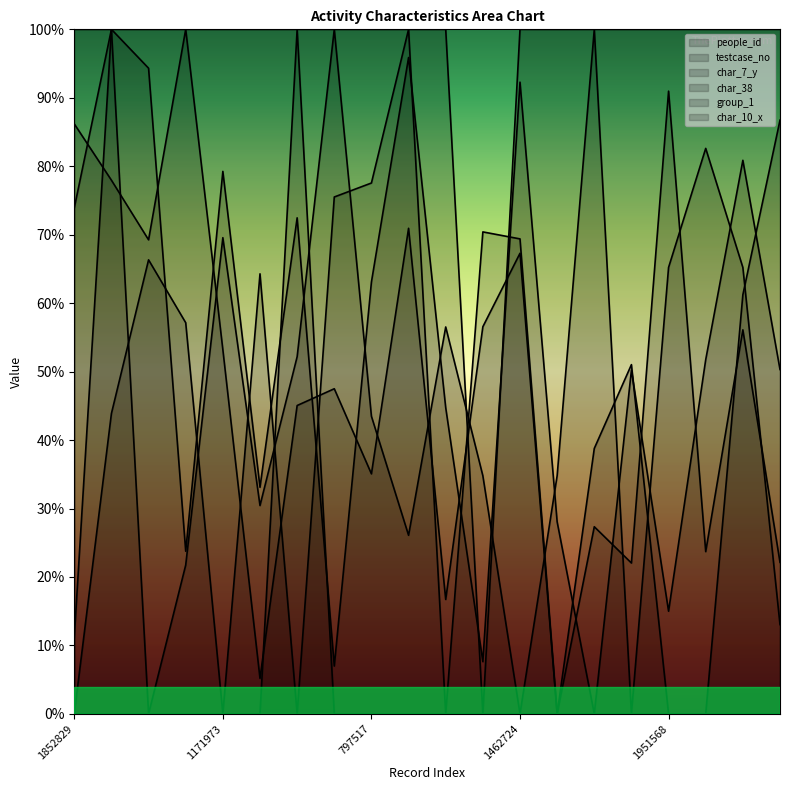

What is the label of the 13th point from the left?

1462724